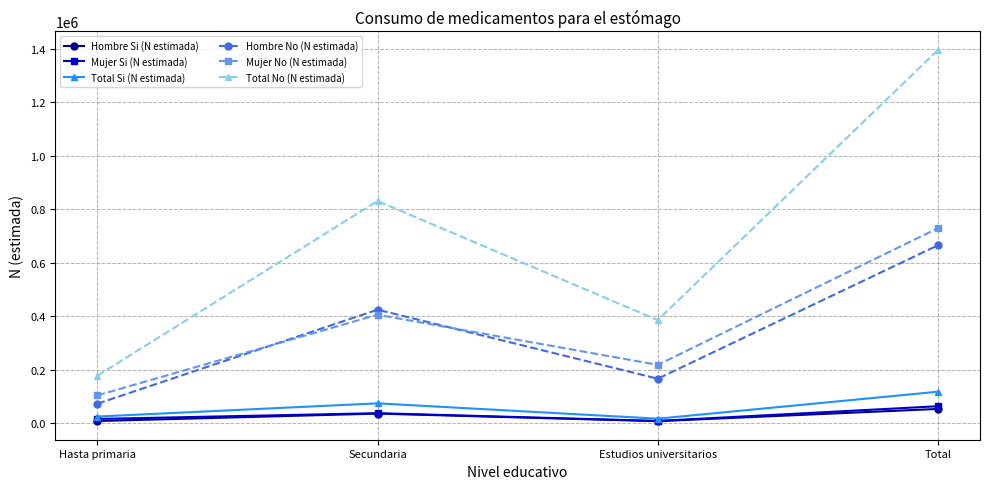

True or false: Hombre No (N estimada) has more than 0 points higher than both neighbors.

True